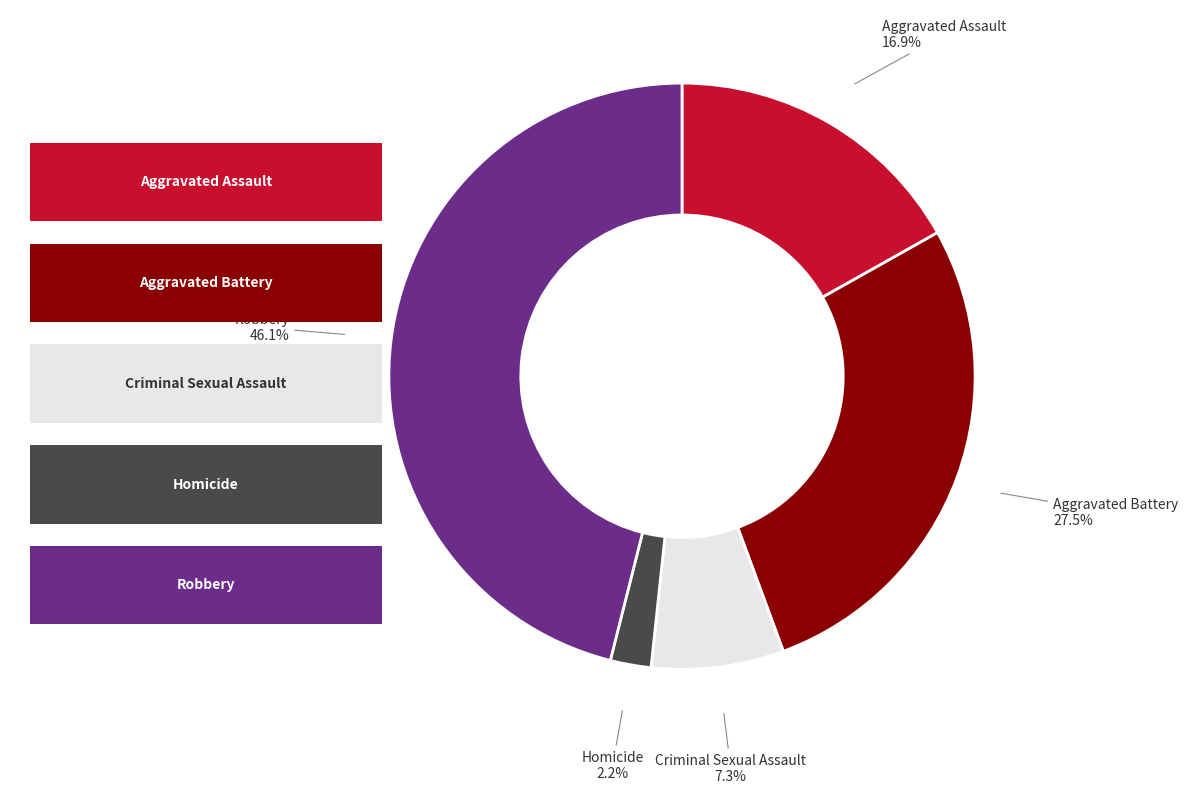

True or false: Homicide accounts for 2% of the total.

True